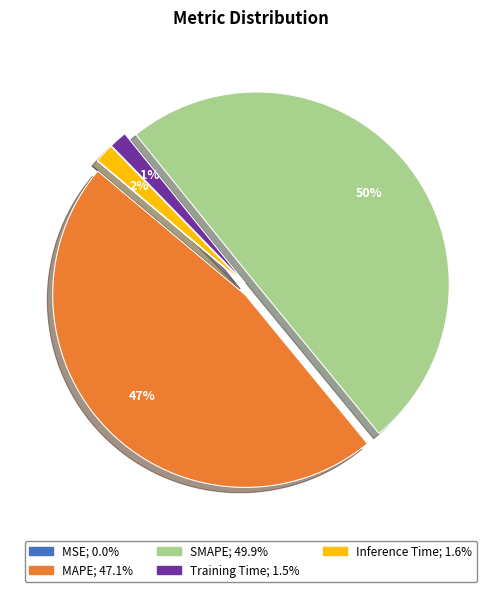

Which category has the biggest portion of the pie?

SMAPE